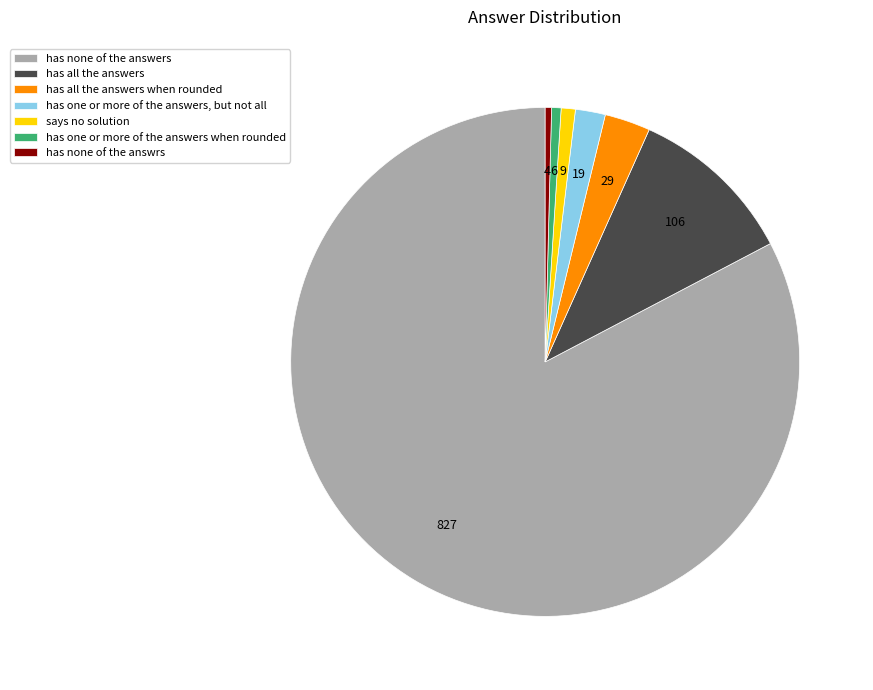

Which has a higher value, has one or more of the answers when rounded or has none of the answers?

has none of the answers